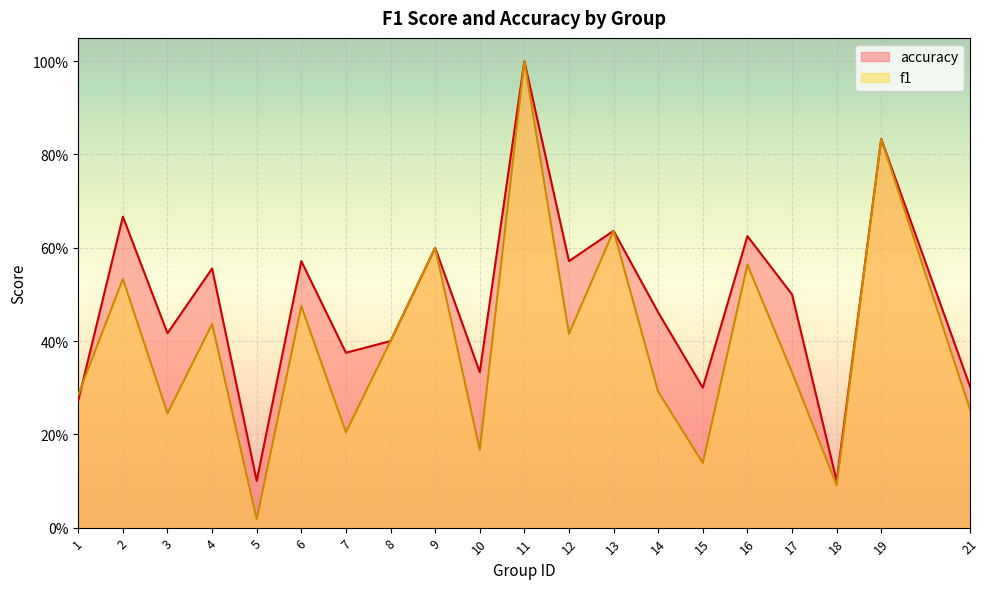

Where is the first local minimum for accuracy?

3